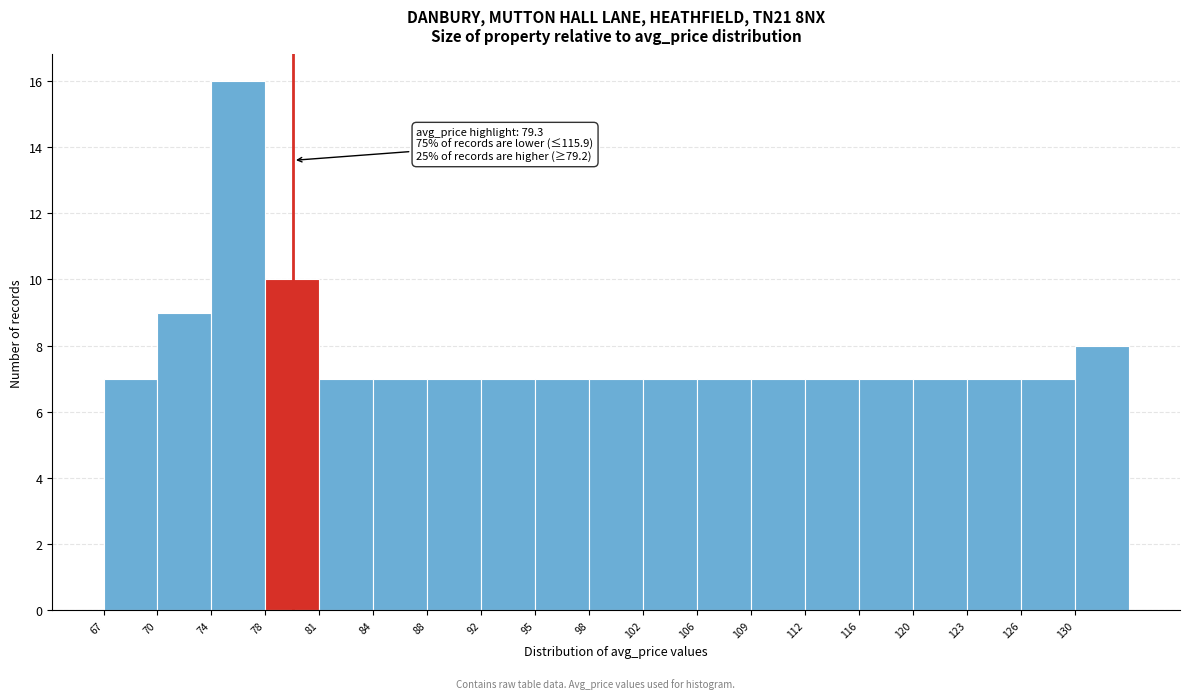

Which range on the x-axis has the tallest bar?

74.0 to 77.5